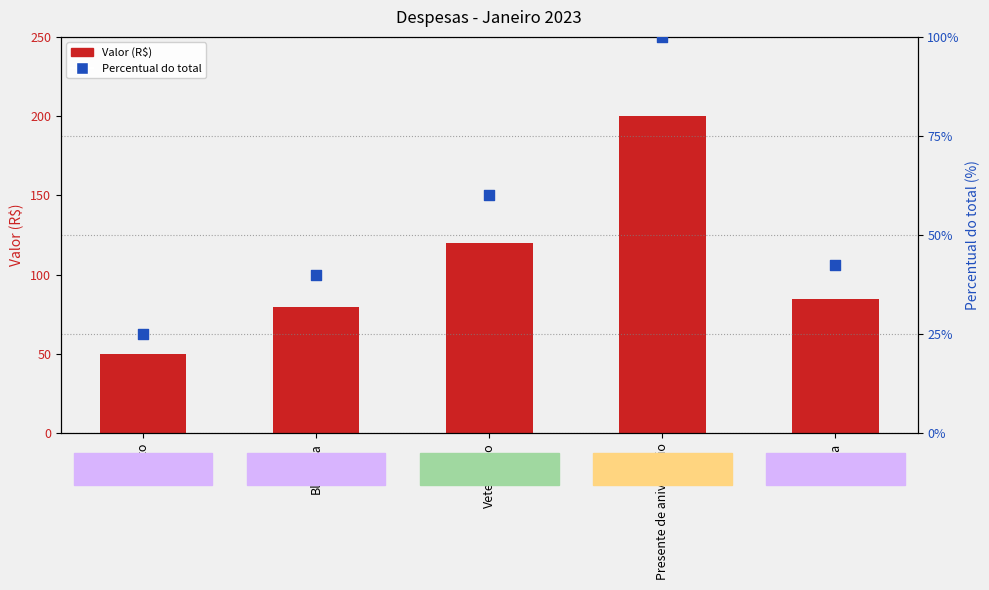

Which series has the largest total across all categories?

Valor (R$)